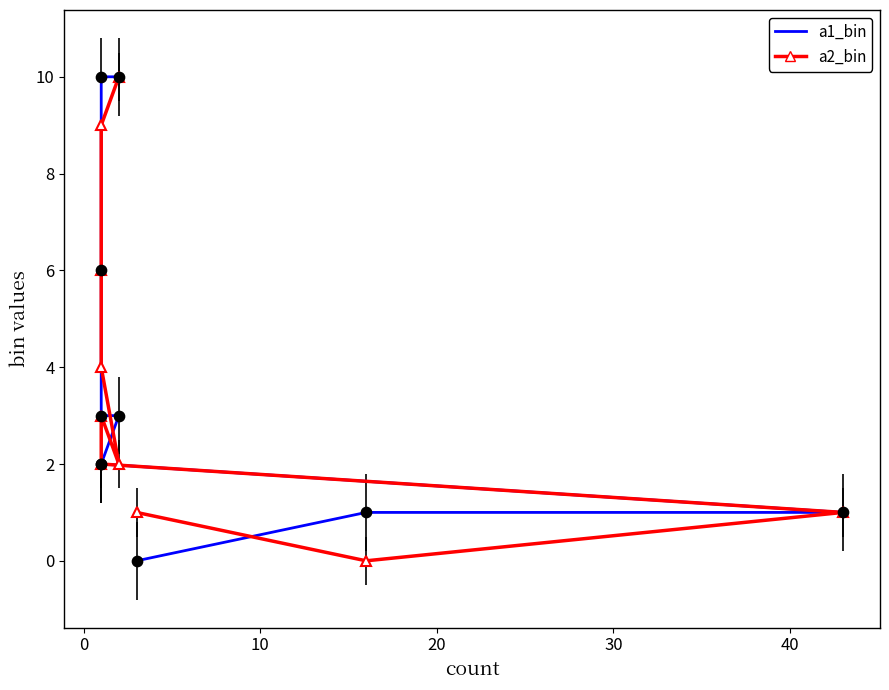

What are all the series names shown in the legend?

a1_bin, a2_bin